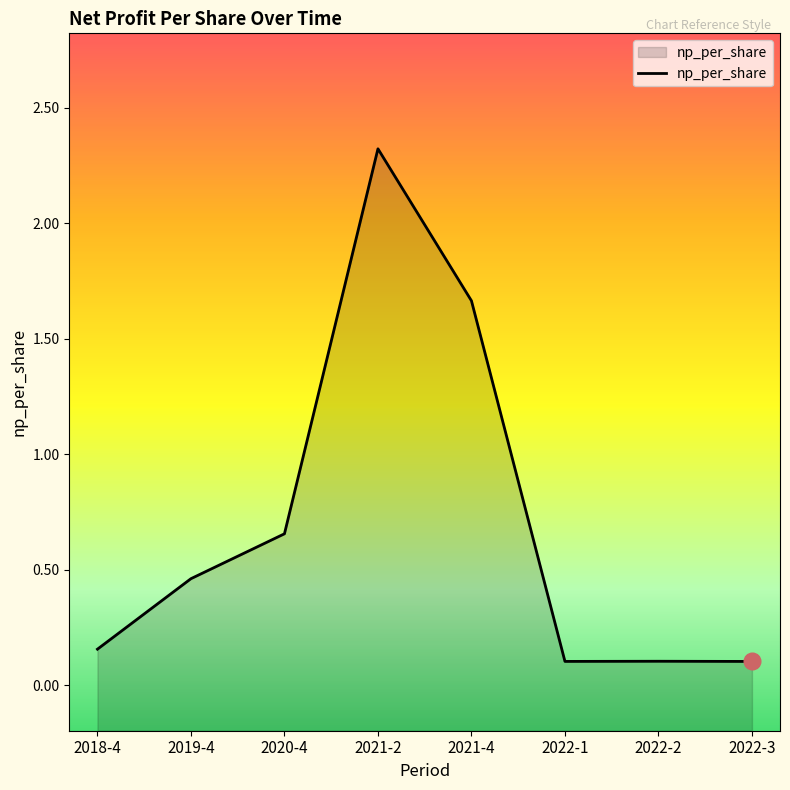

Which label corresponds to the smallest value in the chart?

2022-3